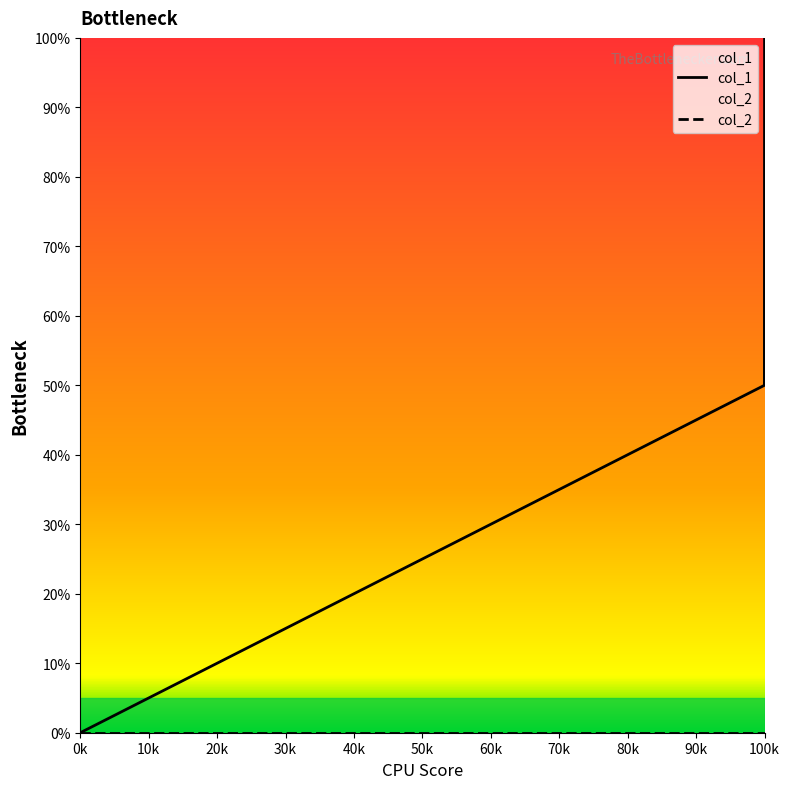

Reading left to right, extract all data points from this chart.

0	50	100